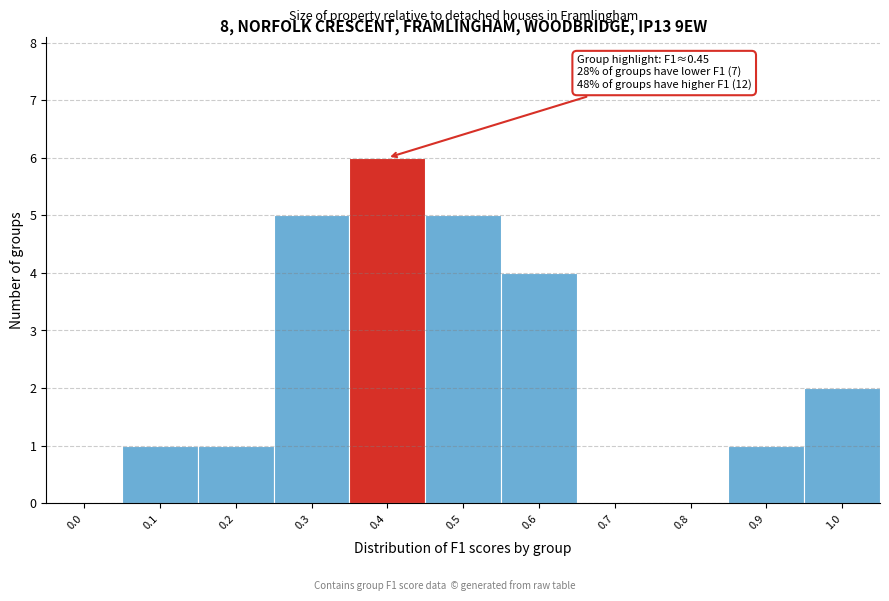

Reading left to right, extract all data points from this chart.

0.0=0	0.1=1	0.2=1	0.3=5	0.4=6	0.5=5	0.6=4	0.7=0	0.8=0	0.9=1	1.0=2